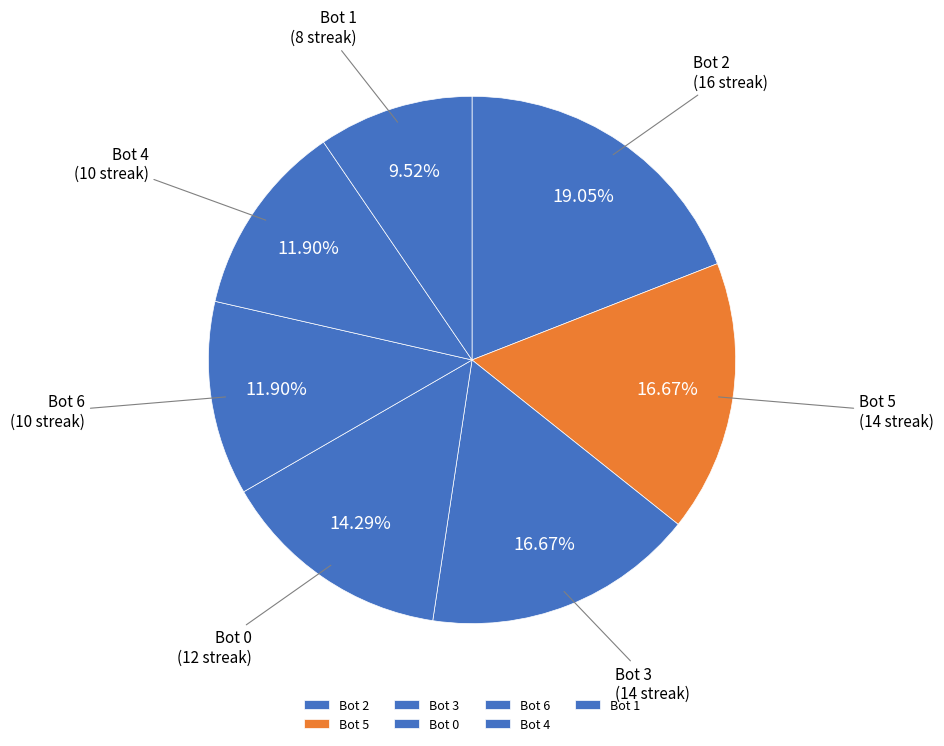

What portion of the pie excludes Bot 5?

83.3%